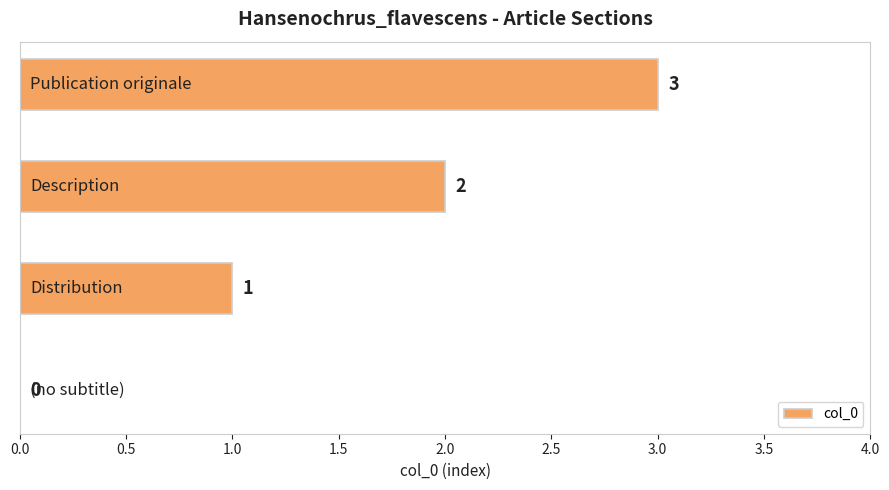

What is the average value?

2